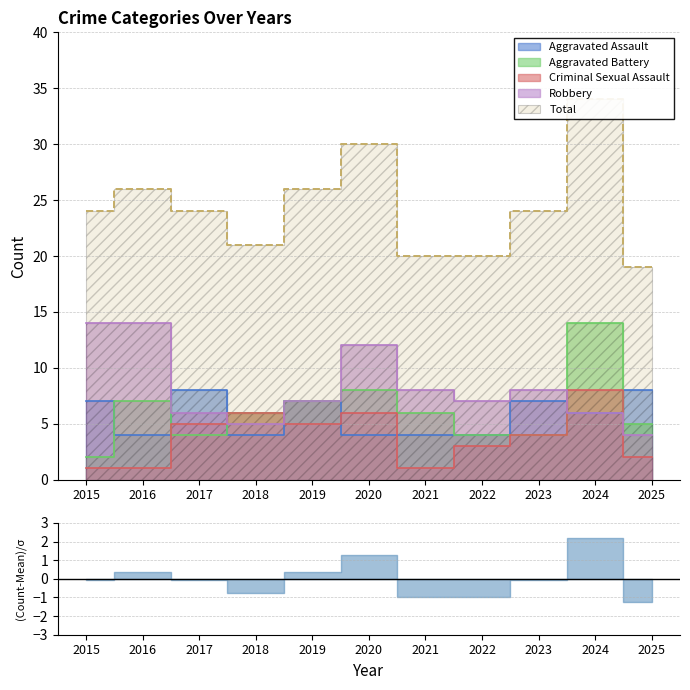

Reading left to right, extract all data points from this chart.

Aggravated Assault: 2015=7	2016=4	2017=8	2018=4	2019=7	2020=4	2021=4	2022=4	2023=7	2024=6	2025=8
Aggravated Battery: 2015=2	2016=7	2017=4	2018=6	2019=7	2020=8	2021=6	2022=4	2023=4	2024=14	2025=5
Criminal Sexual Assault: 2015=1	2016=1	2017=5	2018=6	2019=5	2020=6	2021=1	2022=3	2023=4	2024=8	2025=2
Robbery: 2015=14	2016=14	2017=6	2018=5	2019=7	2020=12	2021=8	2022=7	2023=8	2024=6	2025=4
Total: 2015=24	2016=26	2017=24	2018=21	2019=26	2020=30	2021=20	2022=20	2023=24	2024=34	2025=19